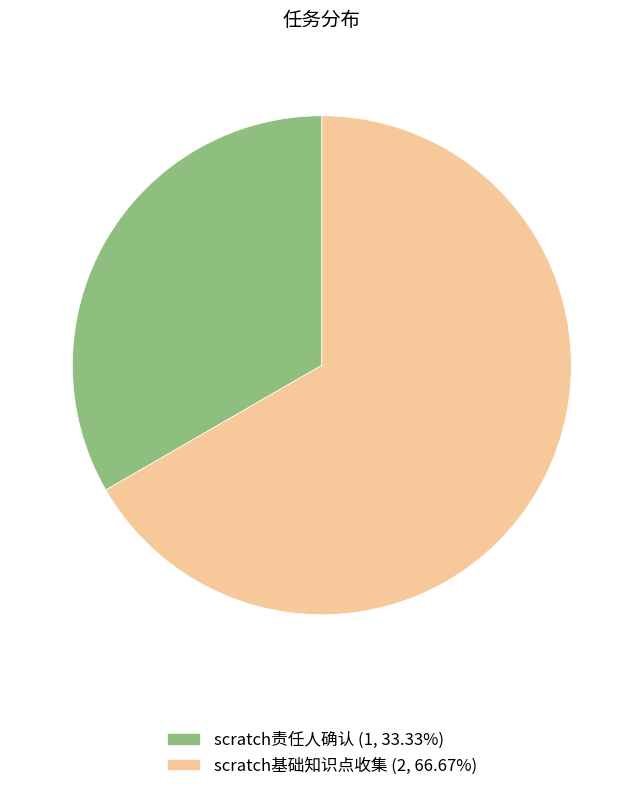

Count the number of slices in the pie.

2